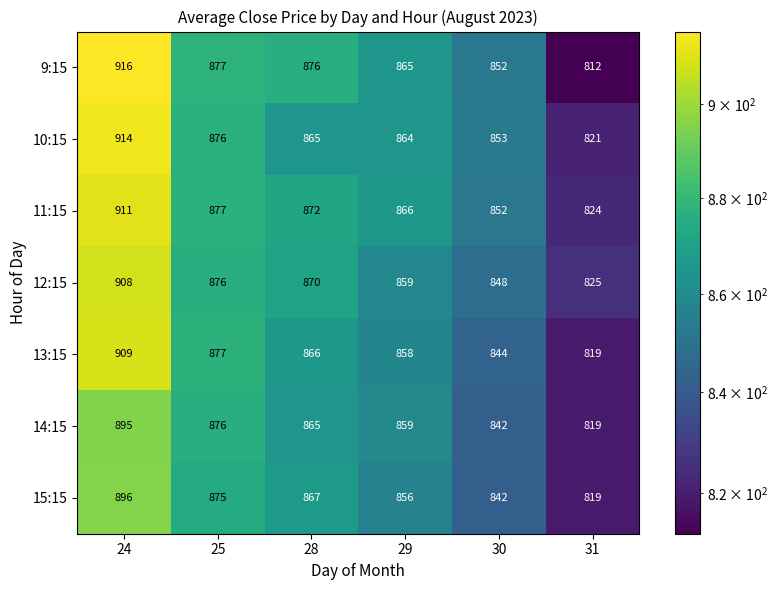

Count the 13:15 values in the range 844 to 877.

4